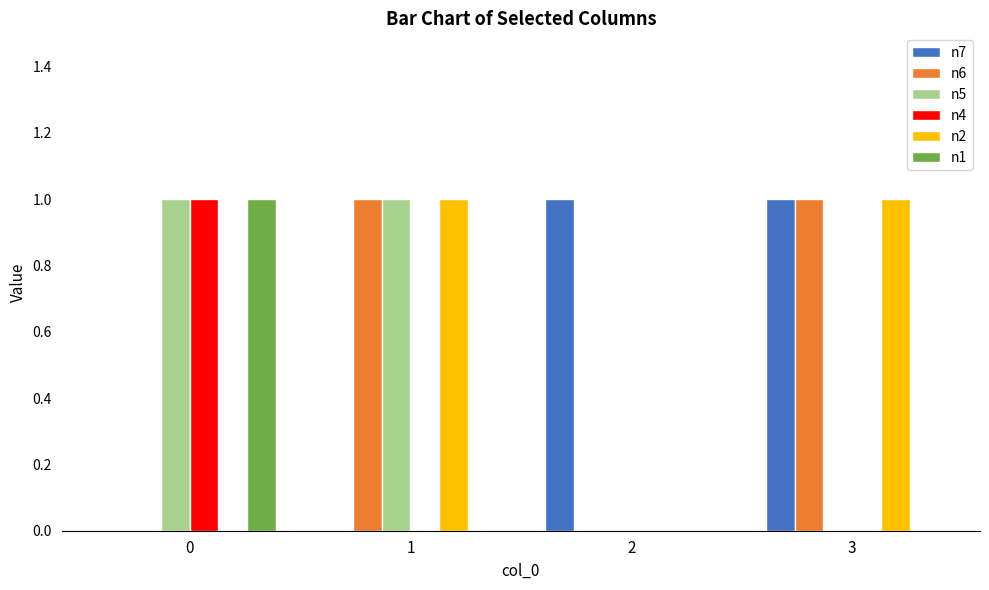

What are all the series names shown in the legend?

n7, n6, n5, n4, n2, n1